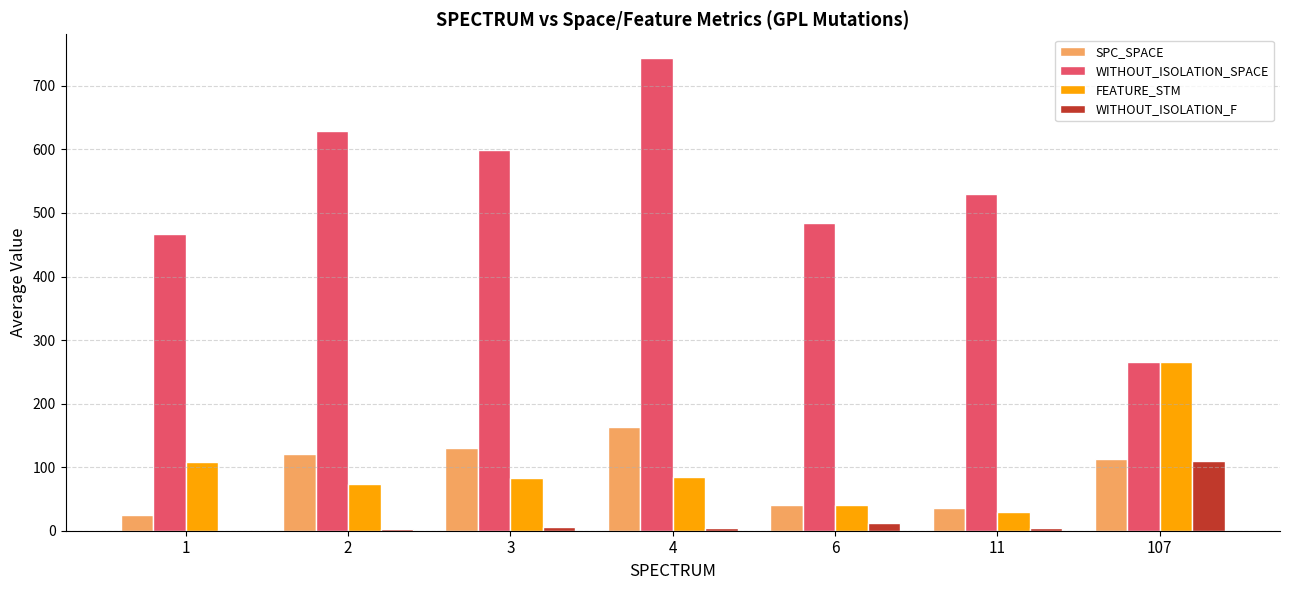

Between 1 and 107, which series saw the biggest shift?

WITHOUT_ISOLATION_SPACE